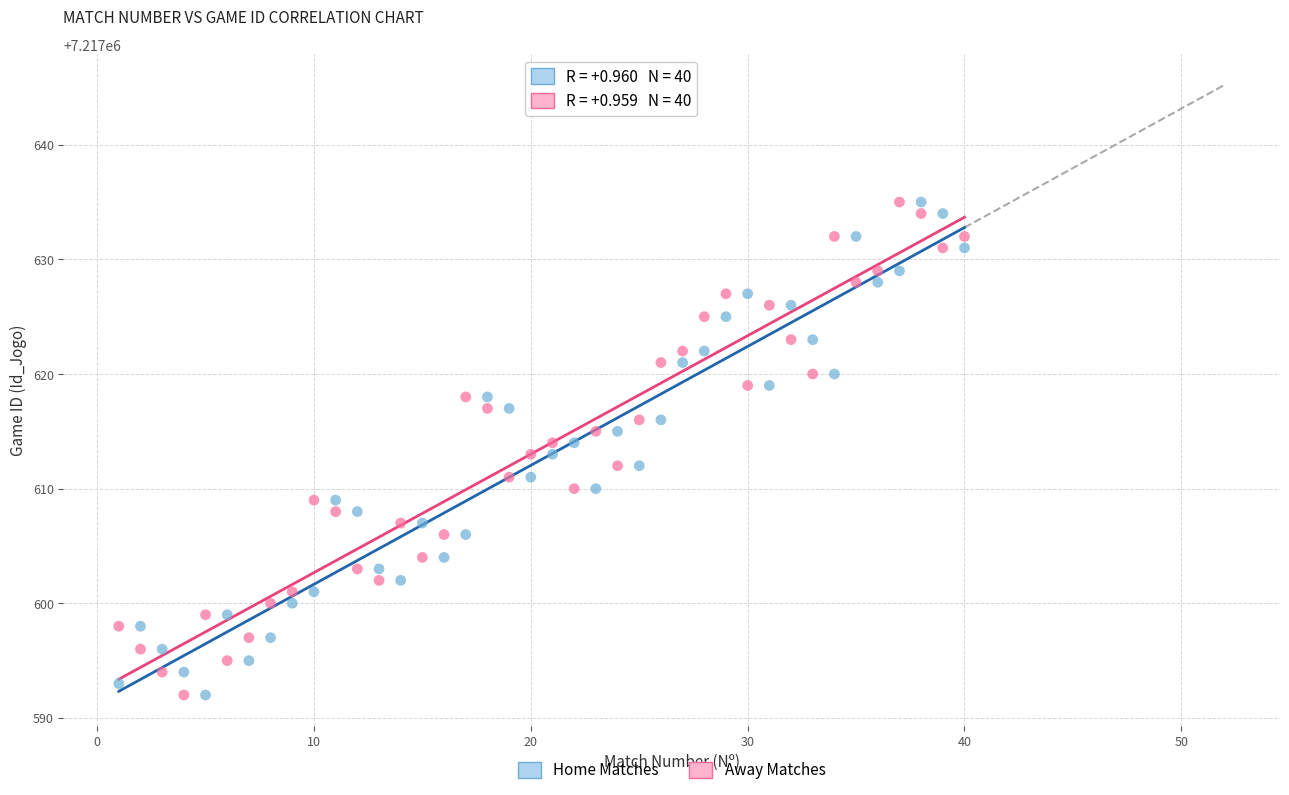

What is the X range (max minus min) for the scatter plot?

39